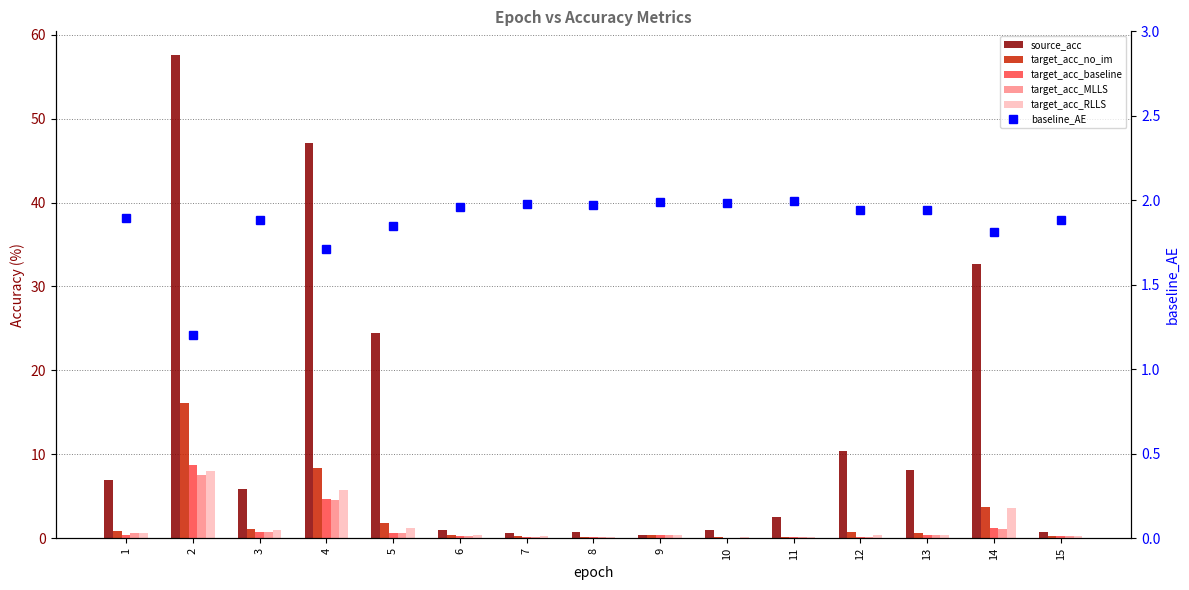

What is the sum of all target_acc_no_im values?

35.3